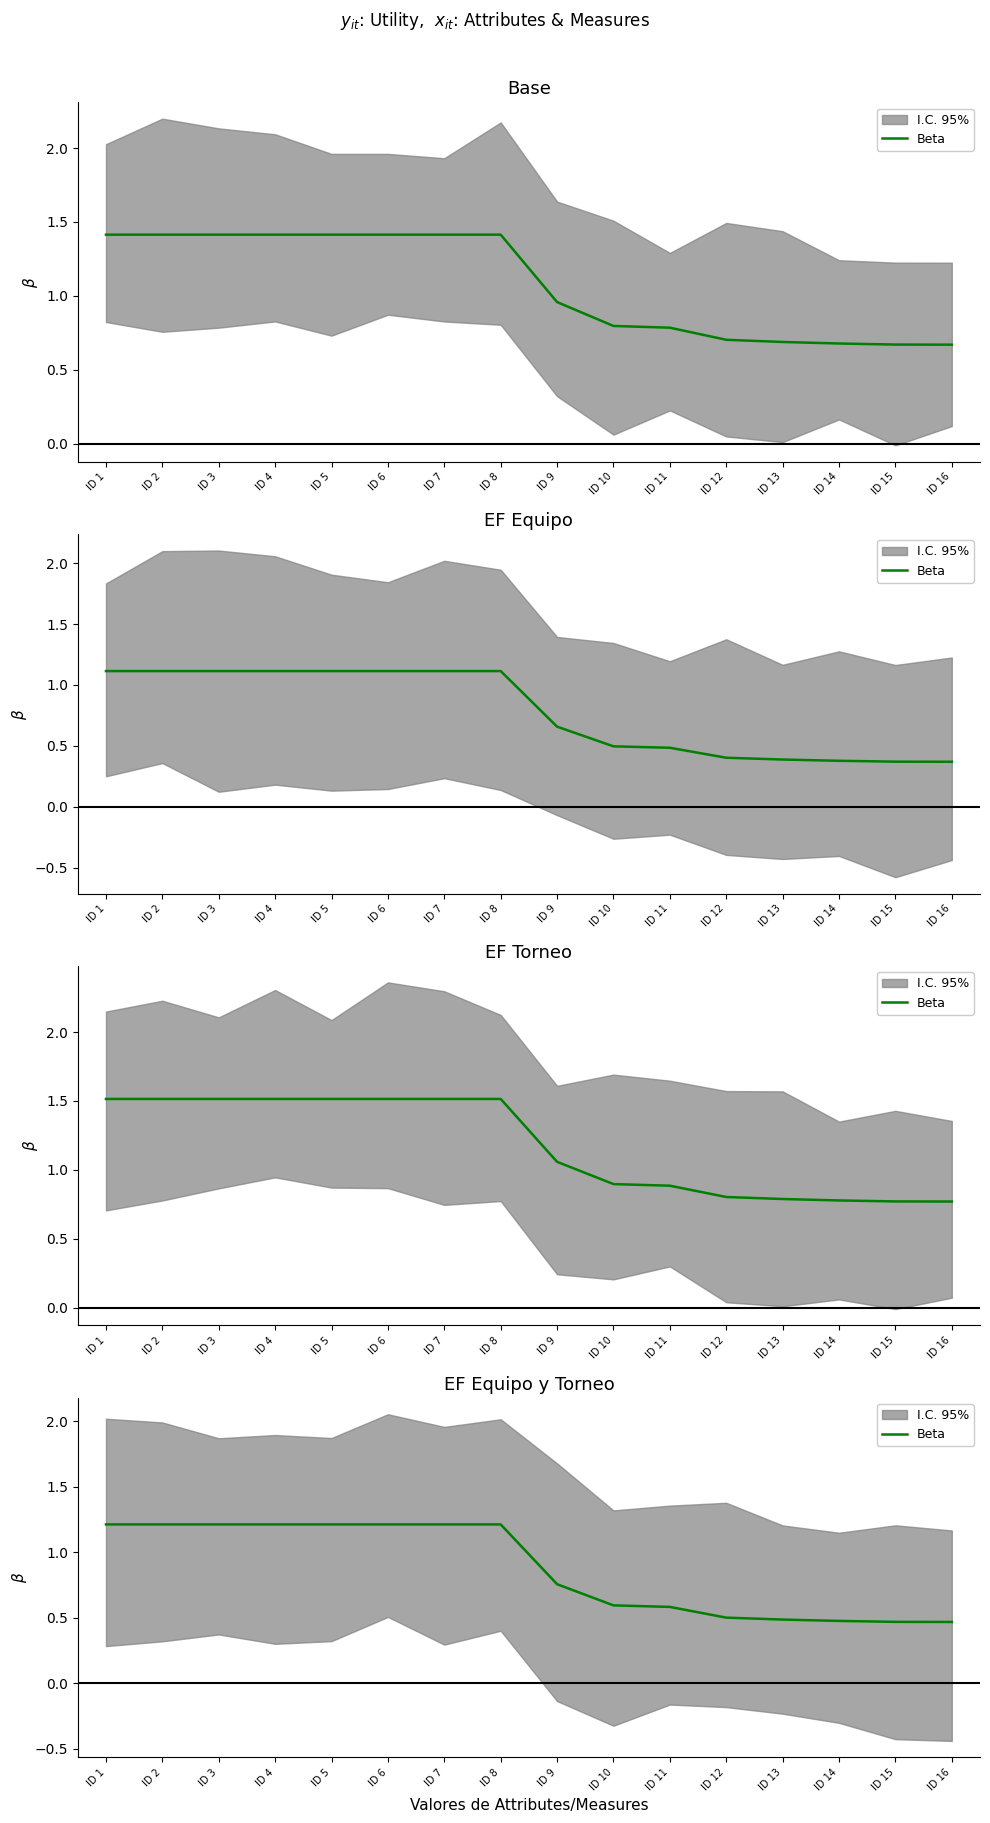

Which has a higher value, ID 3 or ID 16?

ID 3